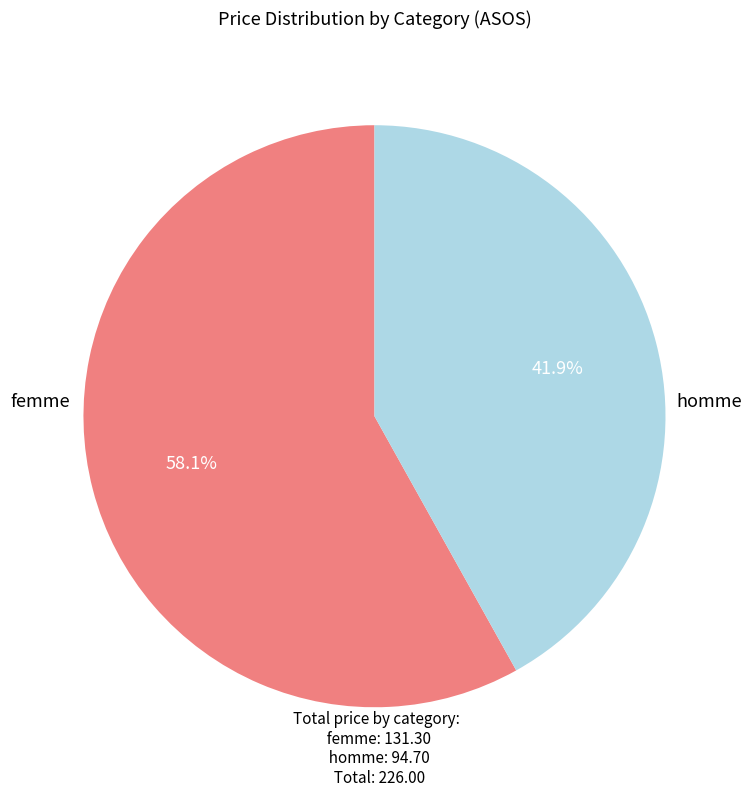

To the nearest percent, what is the average slice percentage?

50%